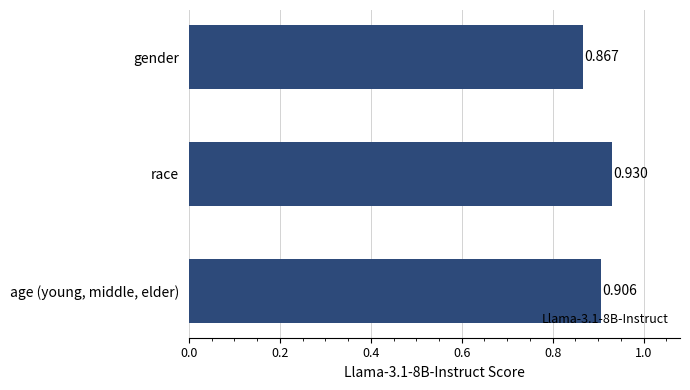

Which has a higher value, race or age (young, middle, elder)?

race